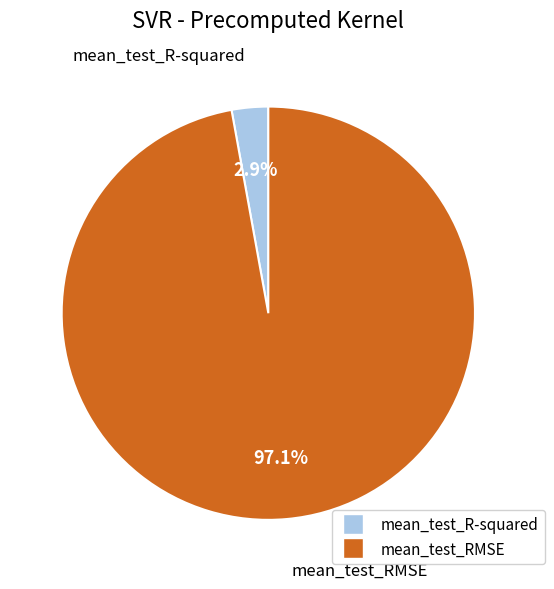

Which category accounts for the majority?

mean_test_RMSE